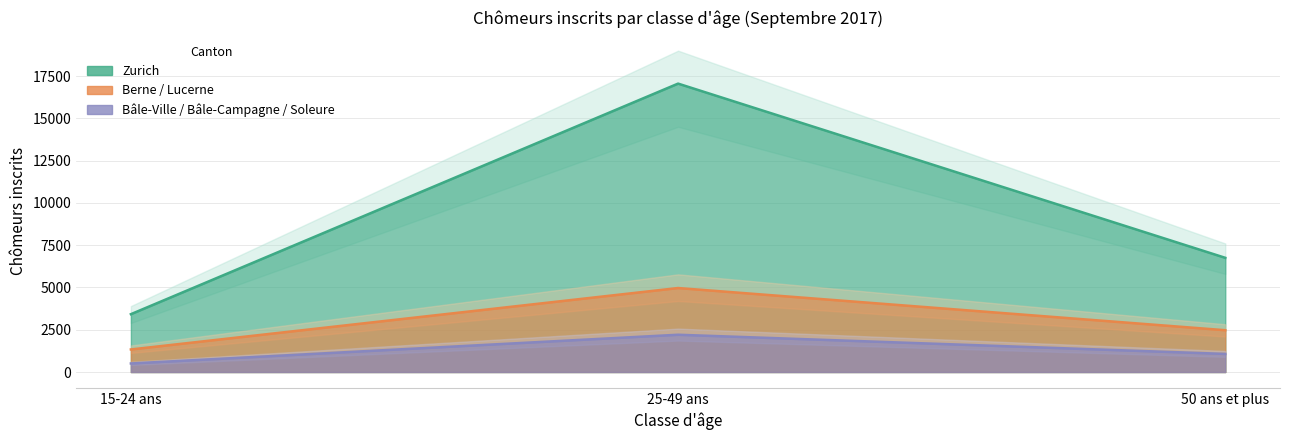

Rank the series by their maximum value, from highest to lowest.

Zurich, Lucerne, Berne